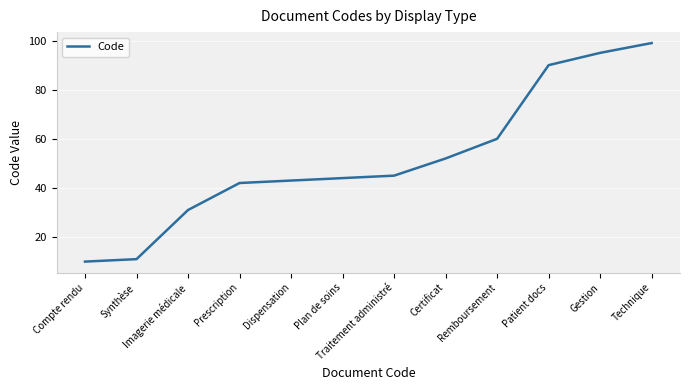

Between Plan de soins and Certificat, which is larger?

Certificat